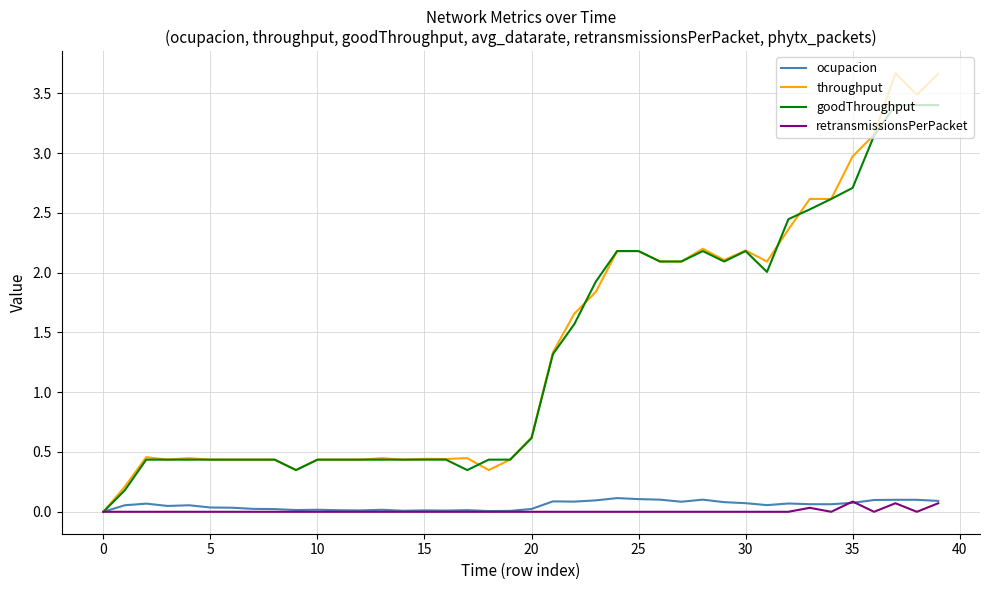

Which series has the largest range (max minus min)?

throughput